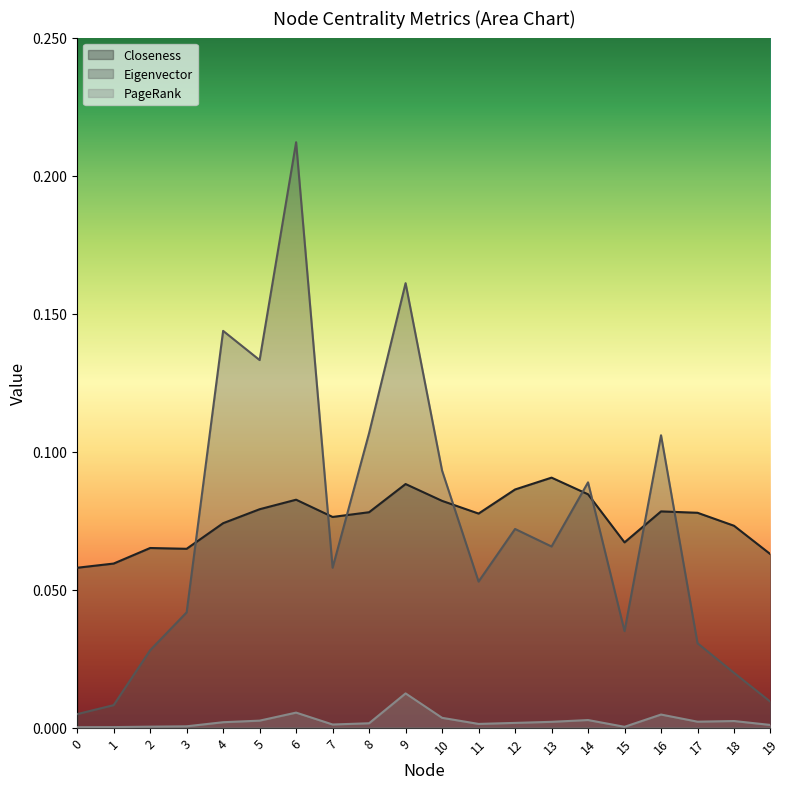

The PageRank series shows 0.0 at 14. True or false?

False